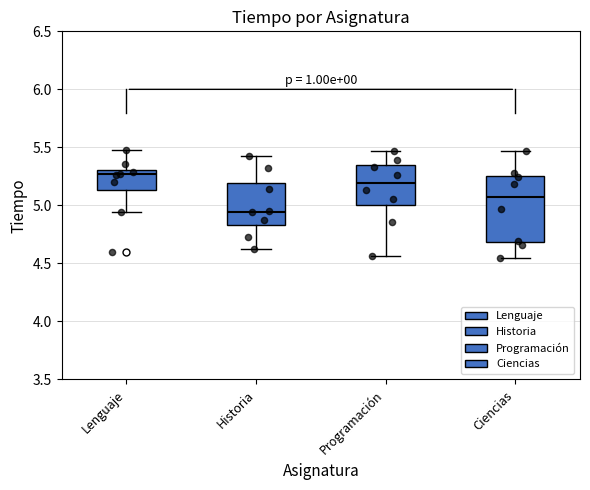

Where does the lower whisker of the box for Programación end on the y-axis? The values are not printed on the chart, so give them approximately, as read against the axis.

4.55